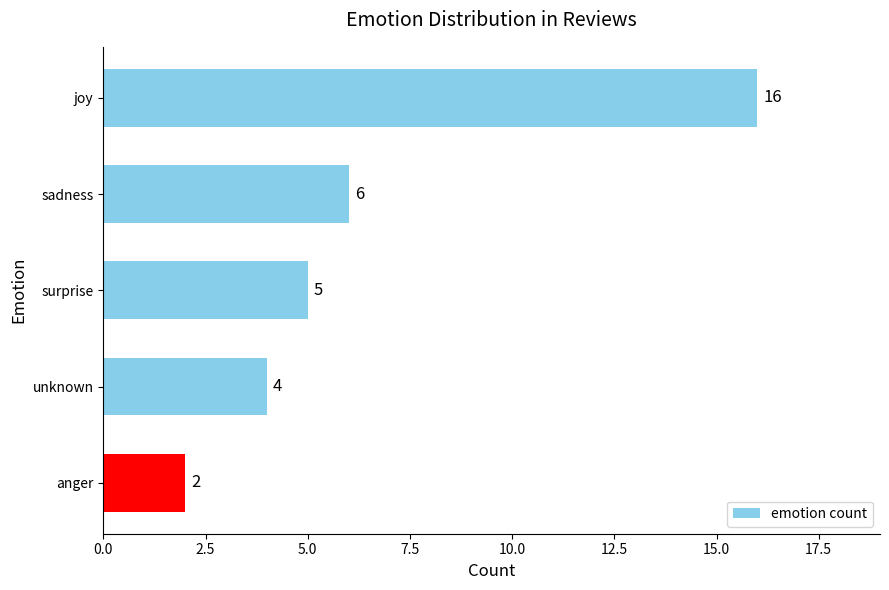

Rank the categories by value from highest to lowest.

joy, sadness, surprise, unknown, anger